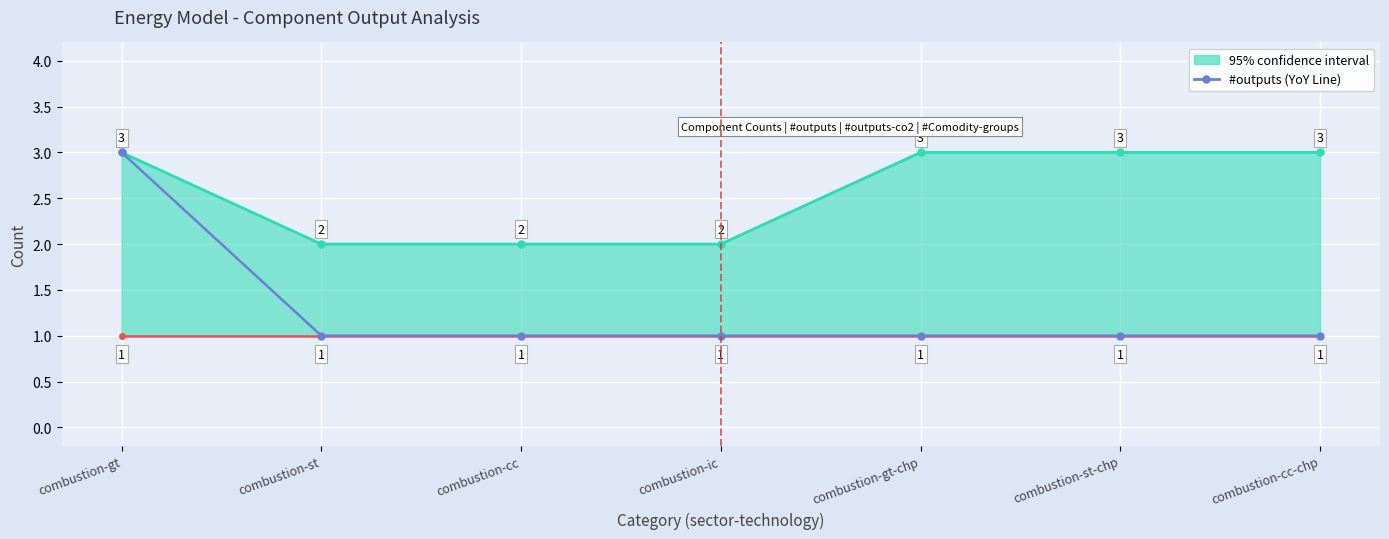

Read the value at combustion-cc-chp.

1